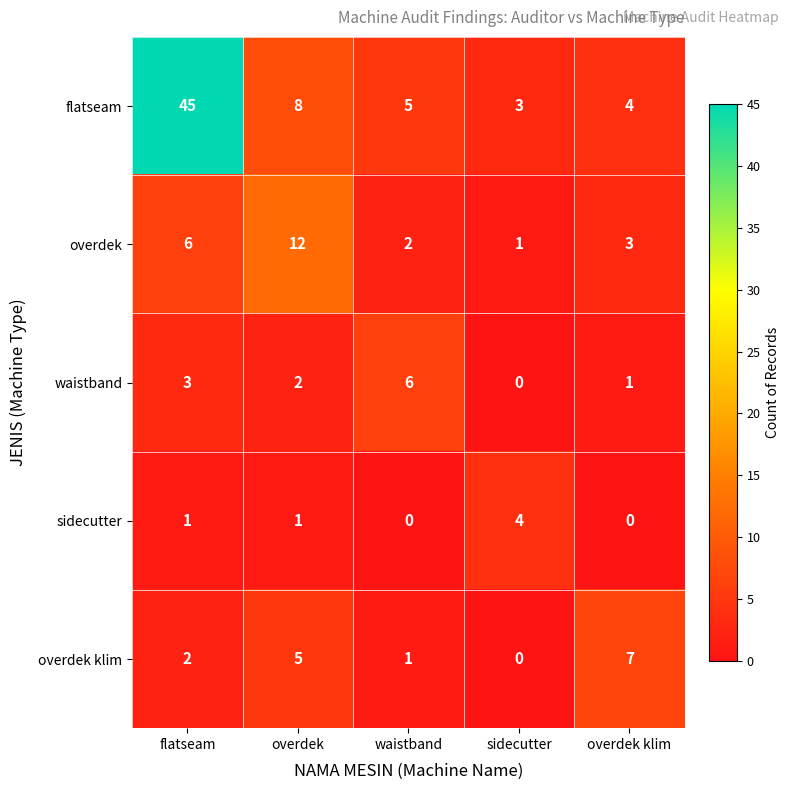

Which category has the highest value across all series?

flatseam